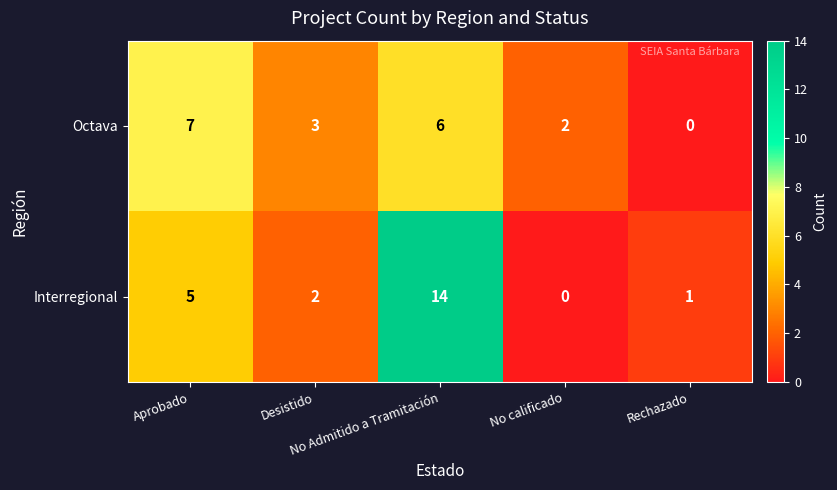

How many Octava values are between 2 and 6?

3